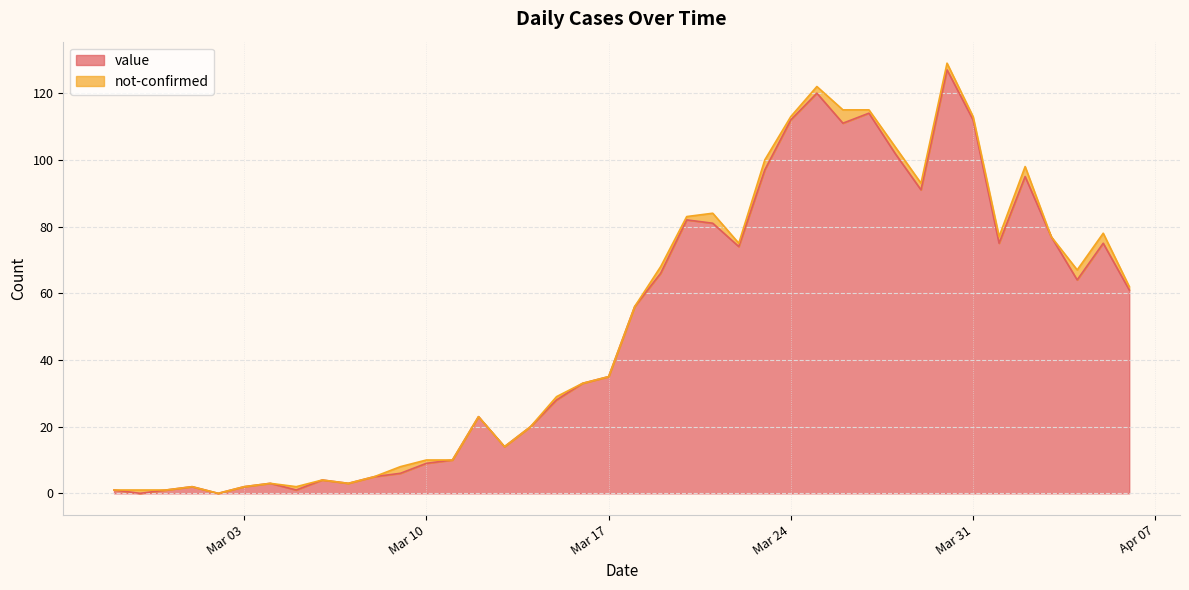

List the labels in order of value, largest first.

2020-03-30, 2020-03-25, 2020-03-27, 2020-03-24, 2020-03-31, 2020-03-26, 2020-03-28, 2020-03-23, 2020-04-02, 2020-03-29, 2020-03-20, 2020-03-21, 2020-04-03, 2020-04-01, 2020-04-05, 2020-03-22, 2020-03-19, 2020-04-04, 2020-04-06, 2020-03-18, 2020-03-17, 2020-03-16, 2020-03-15, 2020-03-12, 2020-03-14, 2020-03-13, 2020-03-11, 2020-03-10, 2020-03-09, 2020-03-08, 2020-03-06, 2020-03-04, 2020-03-07, 2020-03-01, 2020-03-03, 2020-02-27, 2020-02-29, 2020-03-05, 2020-02-28, 2020-03-02